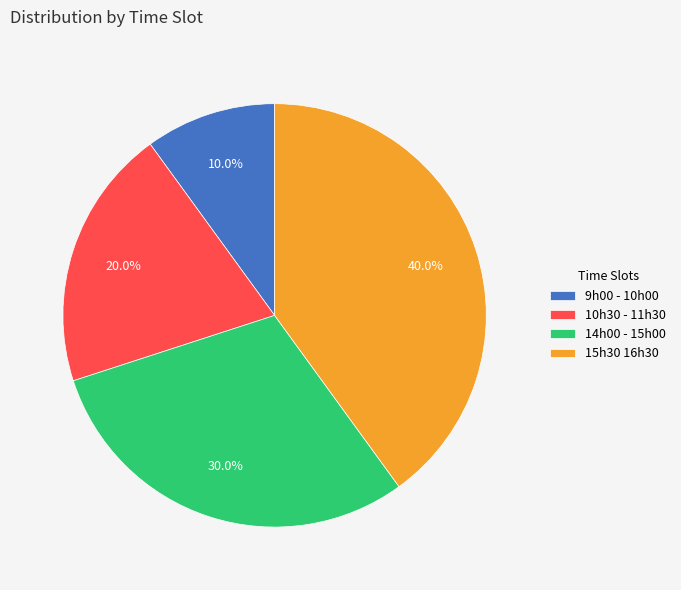

True or false: 10h30 - 11h30 accounts for 28% of the total.

False